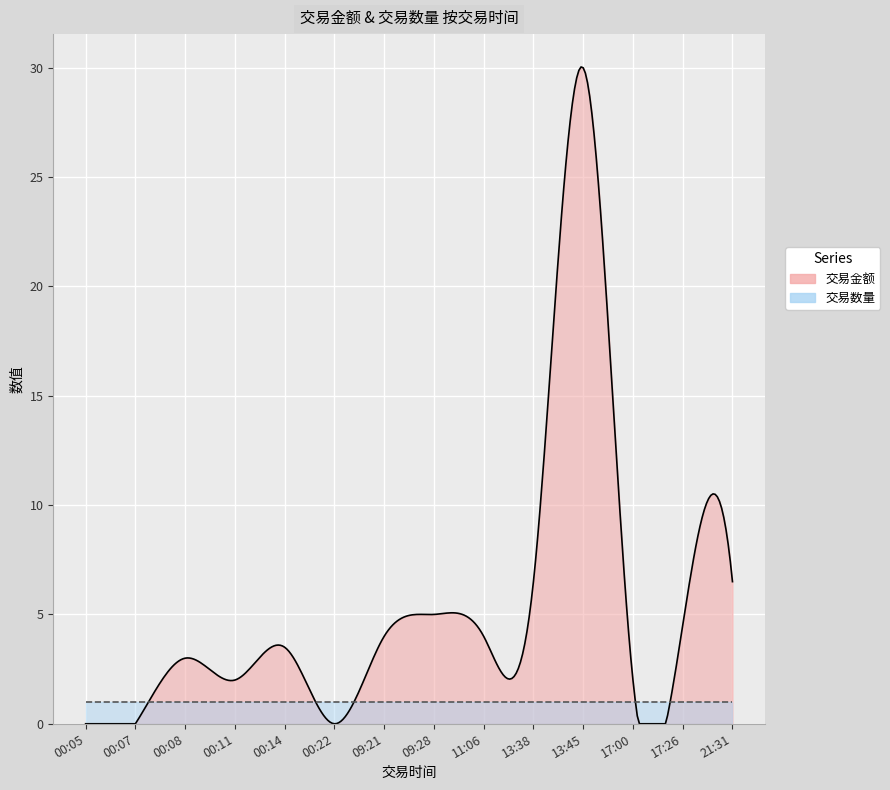

True or false: 交易数量 has a value of 1.0 at 17:26.

True